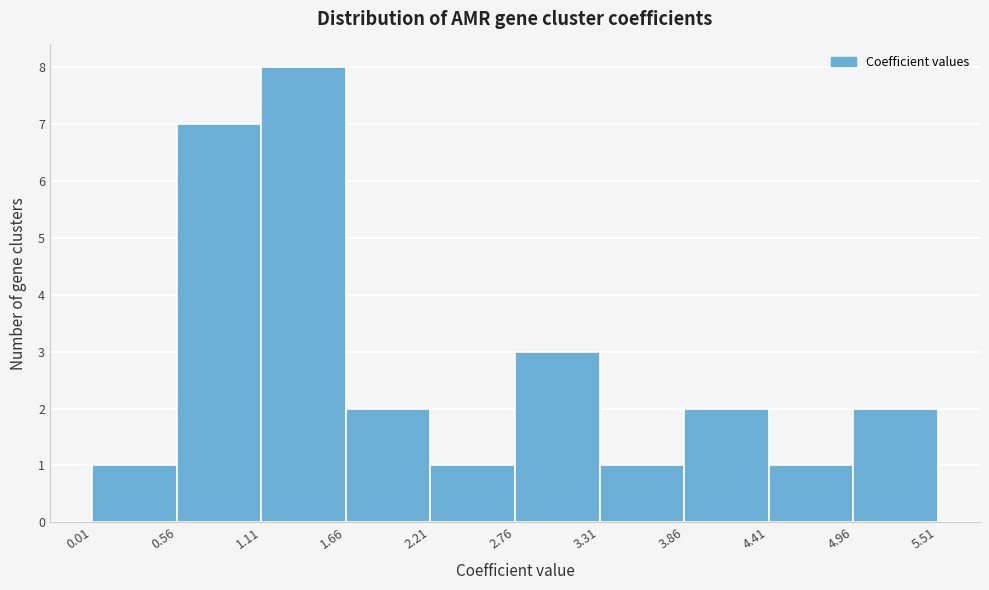

Which range on the x-axis has the tallest bar?

1.11 to 1.66